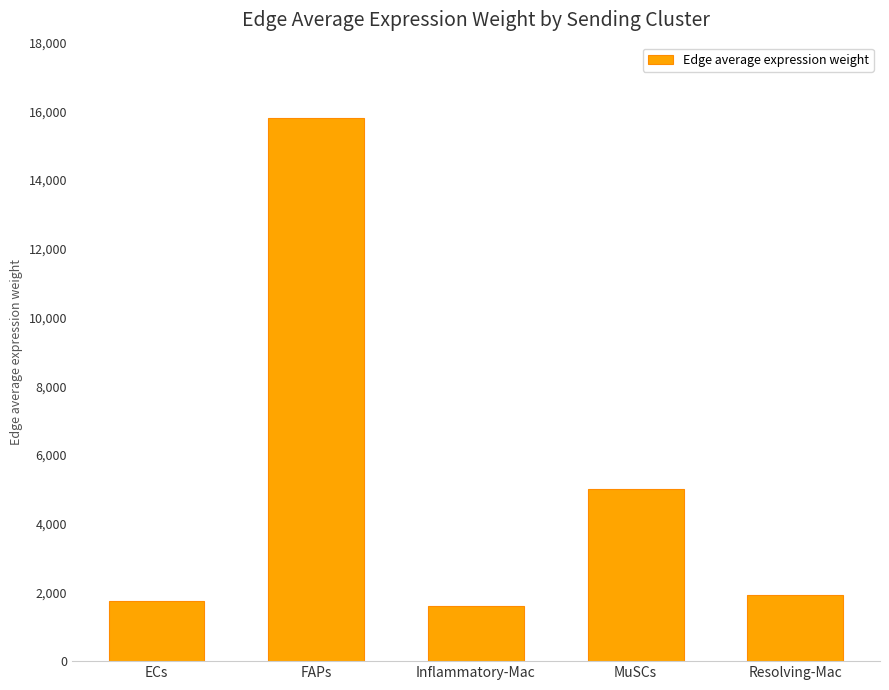

At which label is the value closest to 8711?

MuSCs